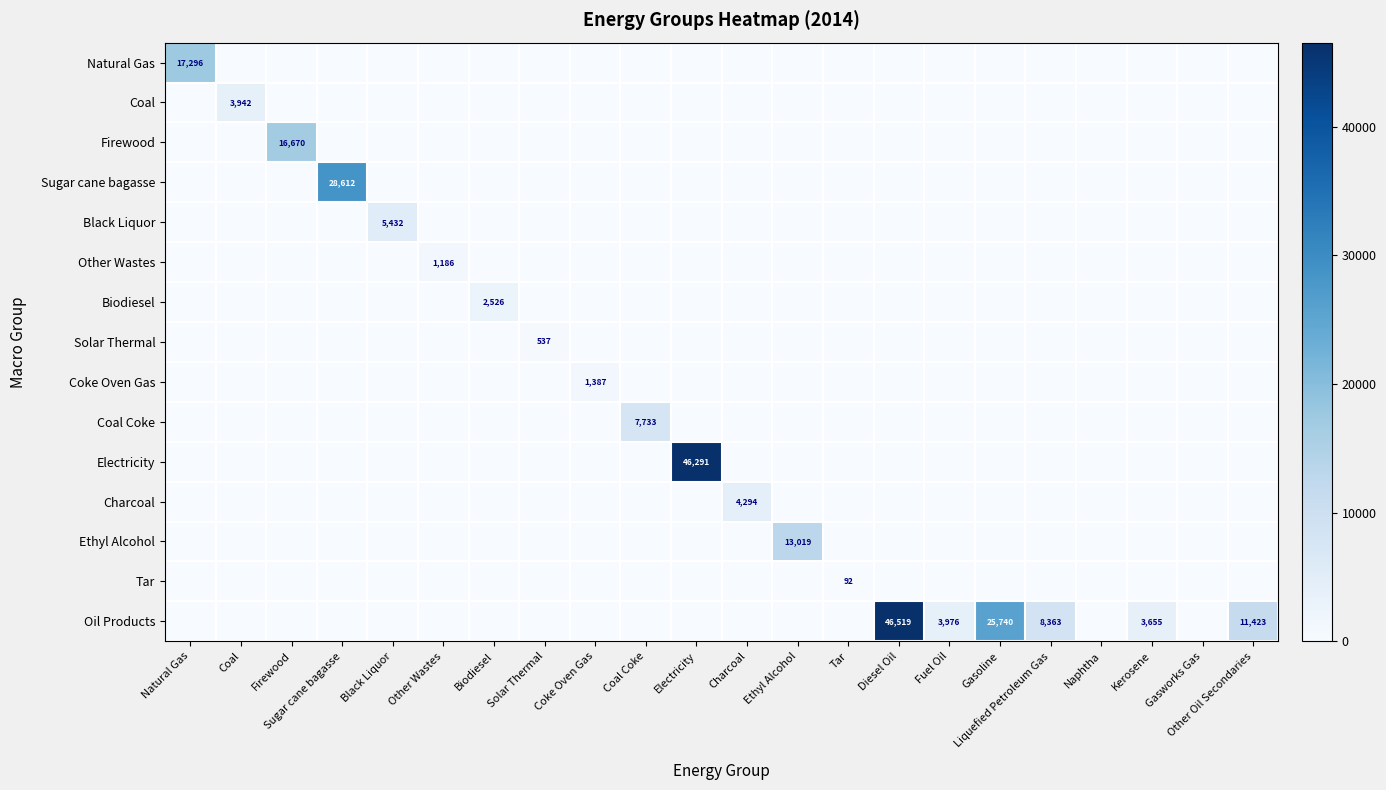

How many data points in Tar are above 0?

1